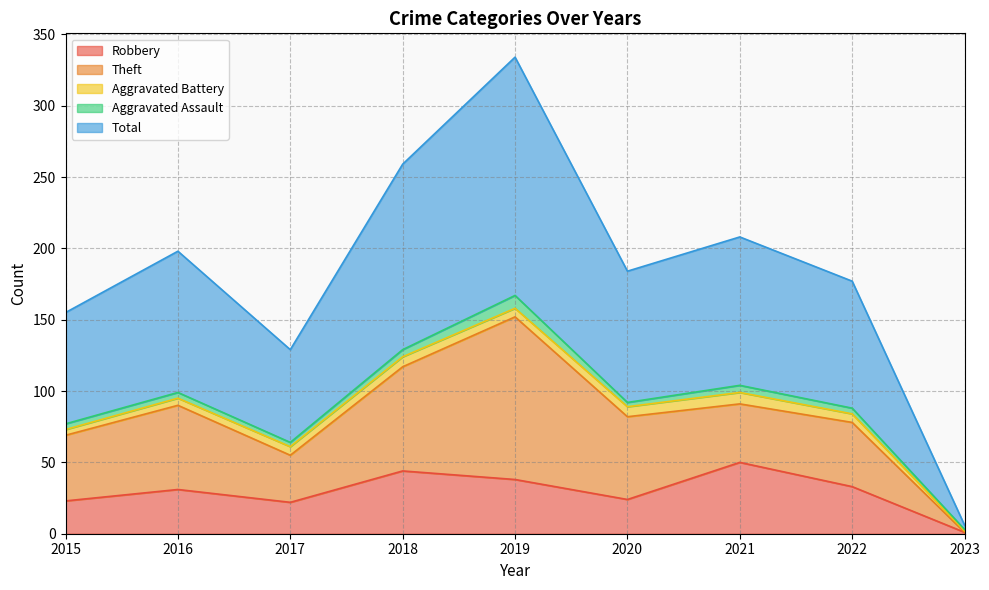

What is the sum of all Aggravated Battery values?

50